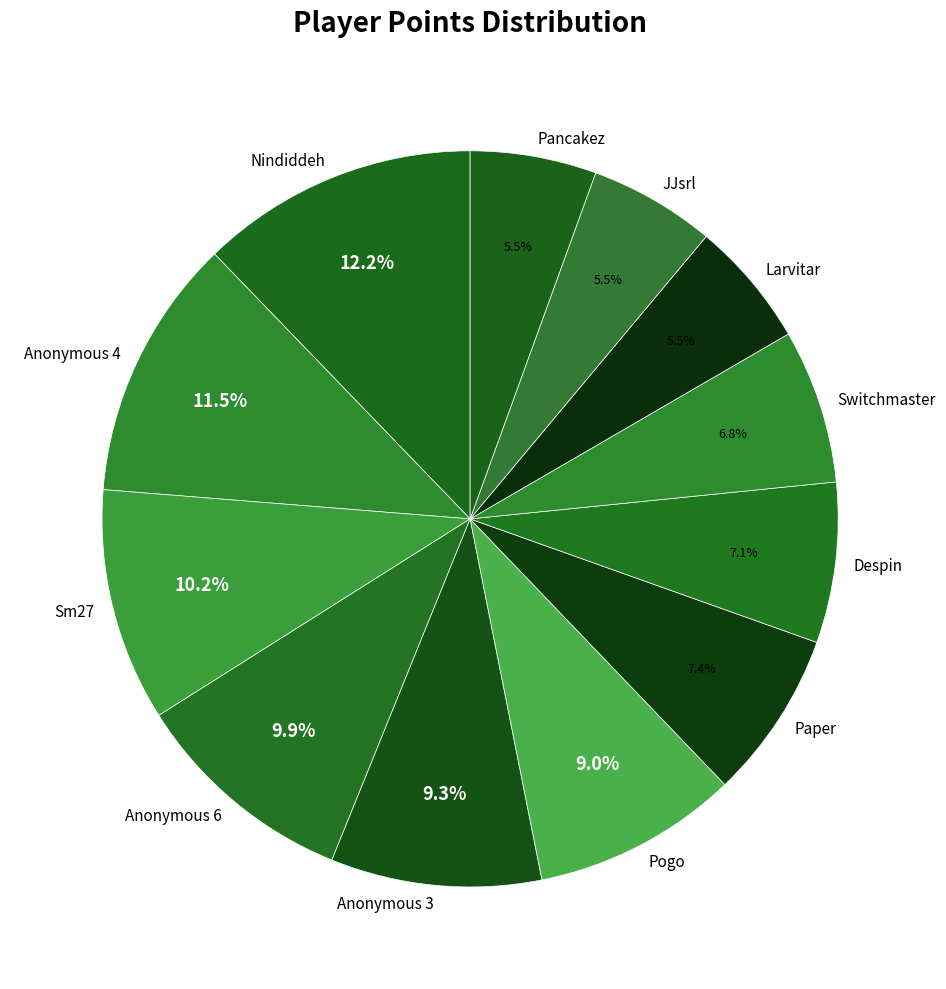

Between Anonymous 3 and Larvitar, which is larger?

Anonymous 3